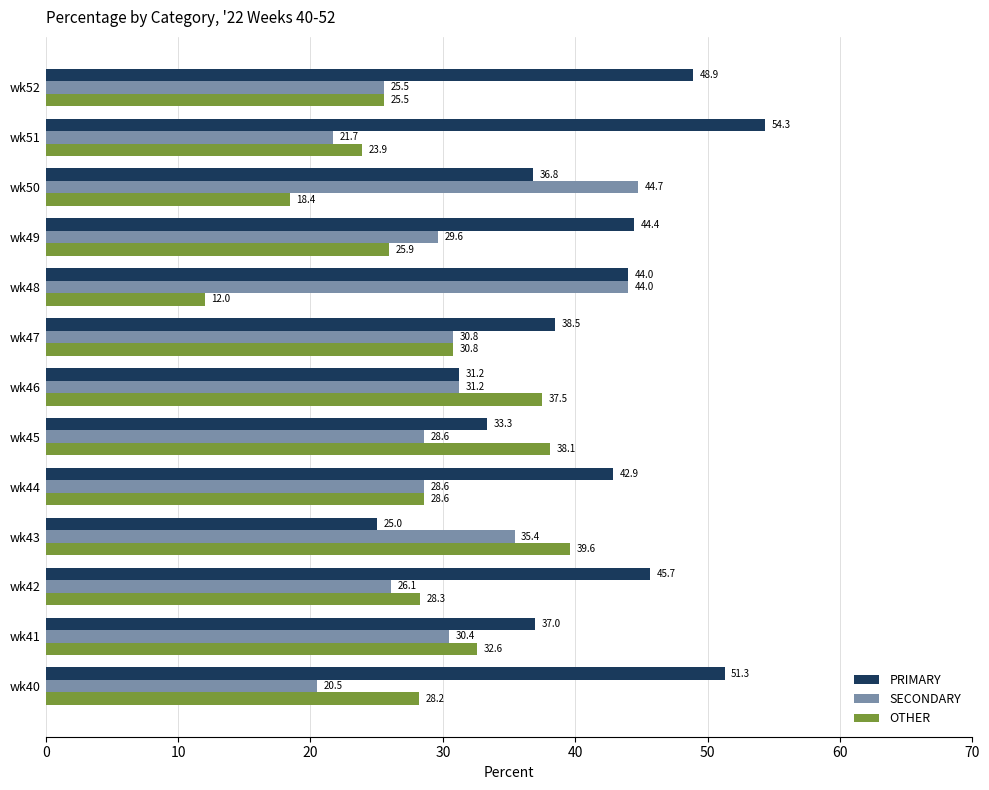

What is the sum of all PRIMARY values?

533.4